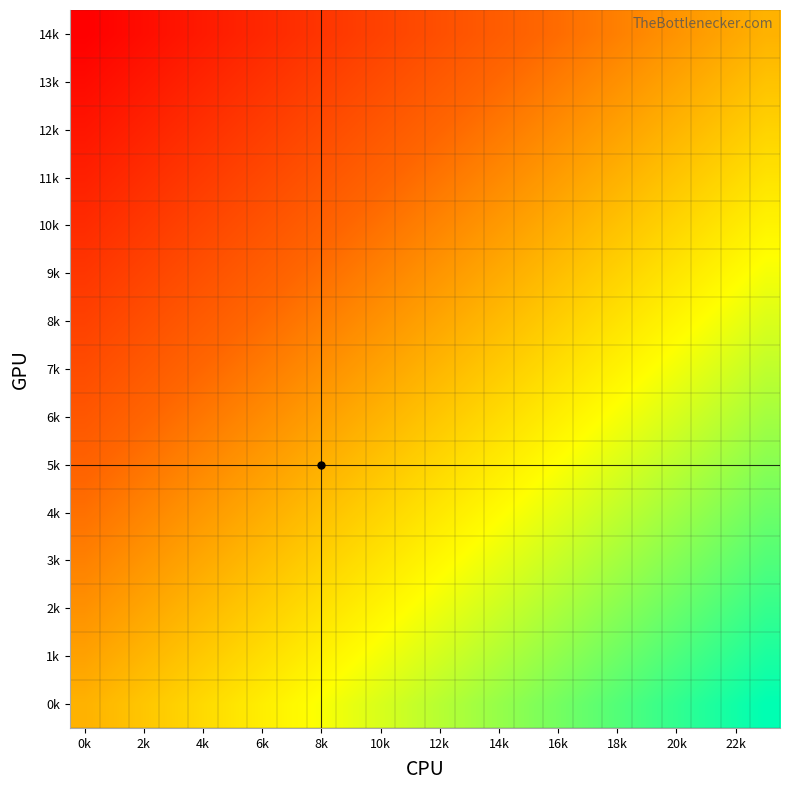

Reading left to right, extract all data points from this chart.

0k: 0.0	0.0	0.1	0.1	0.2	0.2	0.3	0.3	0.3	0.4	0.4	0.5	0.5	0.6	0.6	0.7	0.7	0.7	0.8	0.8	0.9	0.9	1.0	1.0
1k: -0.1	-0.0	0.0	0.1	0.1	0.1	0.2	0.2	0.3	0.3	0.4	0.4	0.5	0.5	0.5	0.6	0.6	0.7	0.7	0.8	0.8	0.8	0.9	0.9
2k: -0.1	-0.1	-0.1	-0.0	0.0	0.1	0.1	0.2	0.2	0.2	0.3	0.3	0.4	0.4	0.5	0.5	0.6	0.6	0.6	0.7	0.7	0.8	0.8	0.9
3k: -0.2	-0.2	-0.1	-0.1	-0.0	0.0	0.0	0.1	0.1	0.2	0.2	0.3	0.3	0.4	0.4	0.4	0.5	0.5	0.6	0.6	0.7	0.7	0.7	0.8
4k: -0.3	-0.2	-0.2	-0.2	-0.1	-0.1	-0.0	0.0	0.1	0.1	0.1	0.2	0.2	0.3	0.3	0.4	0.4	0.5	0.5	0.5	0.6	0.6	0.7	0.7
5k: -0.4	-0.3	-0.3	-0.2	-0.2	-0.1	-0.1	-0.1	-0.0	0.0	0.1	0.1	0.2	0.2	0.3	0.3	0.3	0.4	0.4	0.5	0.5	0.6	0.6	0.6
6k: -0.4	-0.4	-0.3	-0.3	-0.3	-0.2	-0.2	-0.1	-0.1	-0.0	0.0	0.0	0.1	0.1	0.2	0.2	0.3	0.3	0.4	0.4	0.4	0.5	0.5	0.6
7k: -0.5	-0.5	-0.4	-0.4	-0.3	-0.3	-0.2	-0.2	-0.2	-0.1	-0.1	-0.0	0.0	0.1	0.1	0.2	0.2	0.2	0.3	0.3	0.4	0.4	0.5	0.5
8k: -0.6	-0.5	-0.5	-0.4	-0.4	-0.4	-0.3	-0.3	-0.2	-0.2	-0.1	-0.1	-0.0	-0.0	0.0	0.1	0.1	0.2	0.2	0.3	0.3	0.3	0.4	0.4
9k: -0.6	-0.6	-0.6	-0.5	-0.5	-0.4	-0.4	-0.3	-0.3	-0.3	-0.2	-0.2	-0.1	-0.1	-0.0	0.0	0.1	0.1	0.1	0.2	0.2	0.3	0.3	0.4
10k: -0.7	-0.7	-0.6	-0.6	-0.5	-0.5	-0.5	-0.4	-0.4	-0.3	-0.3	-0.2	-0.2	-0.1	-0.1	-0.1	-0.0	0.0	0.1	0.1	0.2	0.2	0.2	0.3
11k: -0.8	-0.7	-0.7	-0.7	-0.6	-0.6	-0.5	-0.5	-0.4	-0.4	-0.4	-0.3	-0.3	-0.2	-0.2	-0.1	-0.1	-0.0	-0.0	0.0	0.1	0.1	0.2	0.2
12k: -0.9	-0.8	-0.8	-0.7	-0.7	-0.6	-0.6	-0.6	-0.5	-0.5	-0.4	-0.4	-0.3	-0.3	-0.2	-0.2	-0.2	-0.1	-0.1	-0.0	0.0	0.1	0.1	0.1
13k: -0.9	-0.9	-0.8	-0.8	-0.8	-0.7	-0.7	-0.6	-0.6	-0.5	-0.5	-0.5	-0.4	-0.4	-0.3	-0.3	-0.2	-0.2	-0.1	-0.1	-0.1	-0.0	0.0	0.1
14k: -1.0	-1.0	-0.9	-0.9	-0.8	-0.8	-0.7	-0.7	-0.7	-0.6	-0.6	-0.5	-0.5	-0.4	-0.4	-0.3	-0.3	-0.3	-0.2	-0.2	-0.1	-0.1	-0.0	0.0